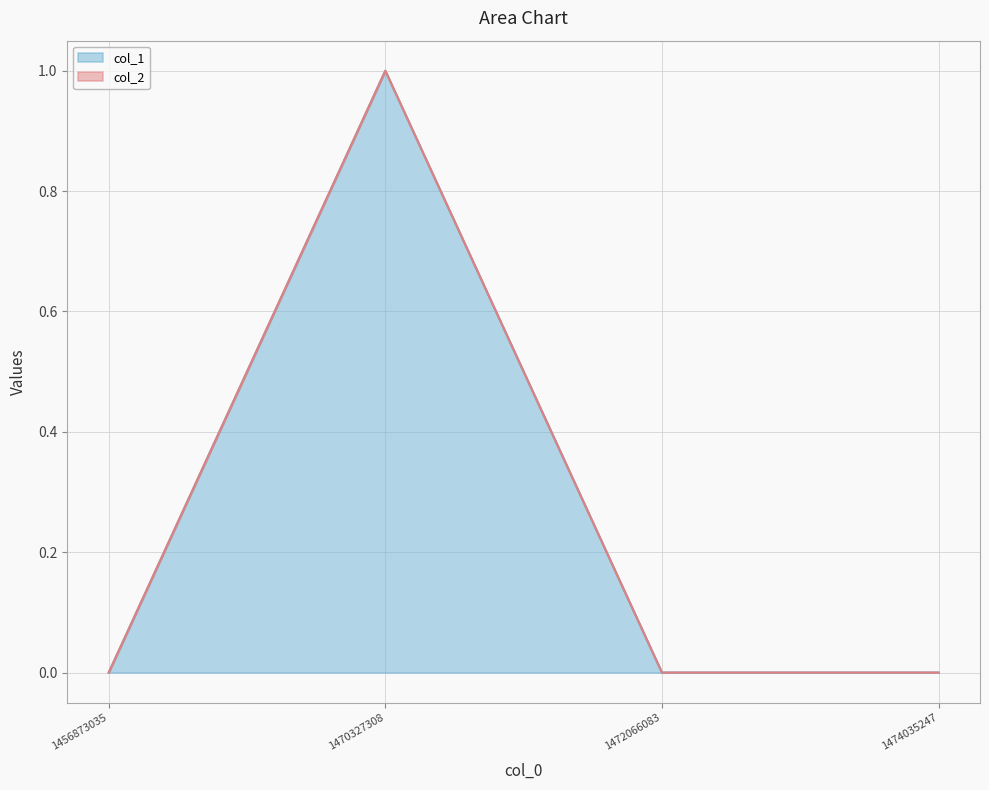

Rank the categories by value from highest to lowest.

1470327308, 1456873035, 1472066083, 1474035247